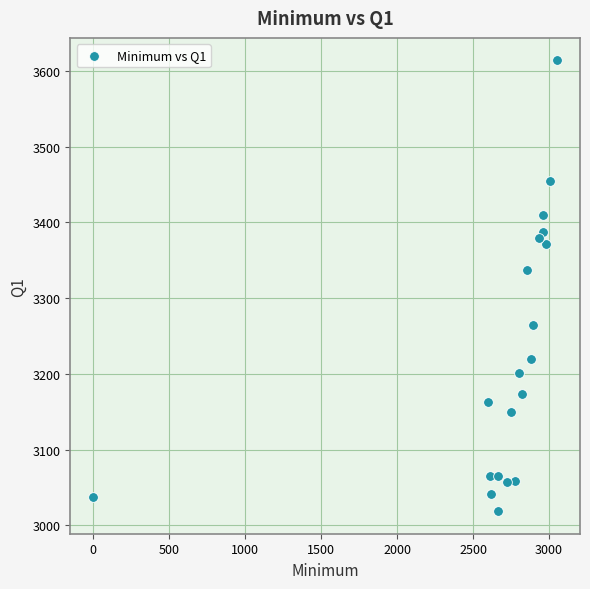

What is the range of Y values (max minus min)?

595.4